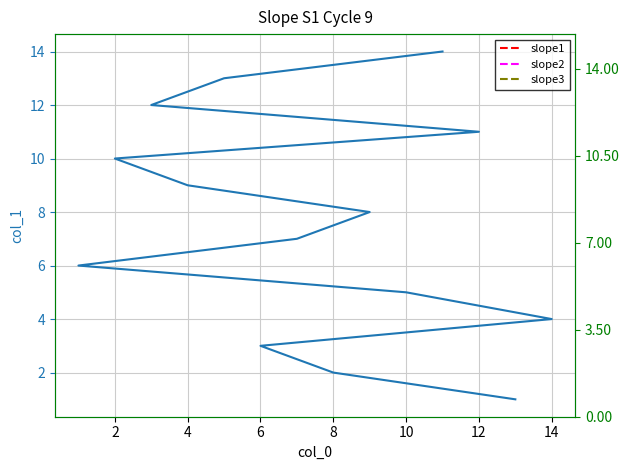

True or false: the data has more than 2 interior local peaks.

False